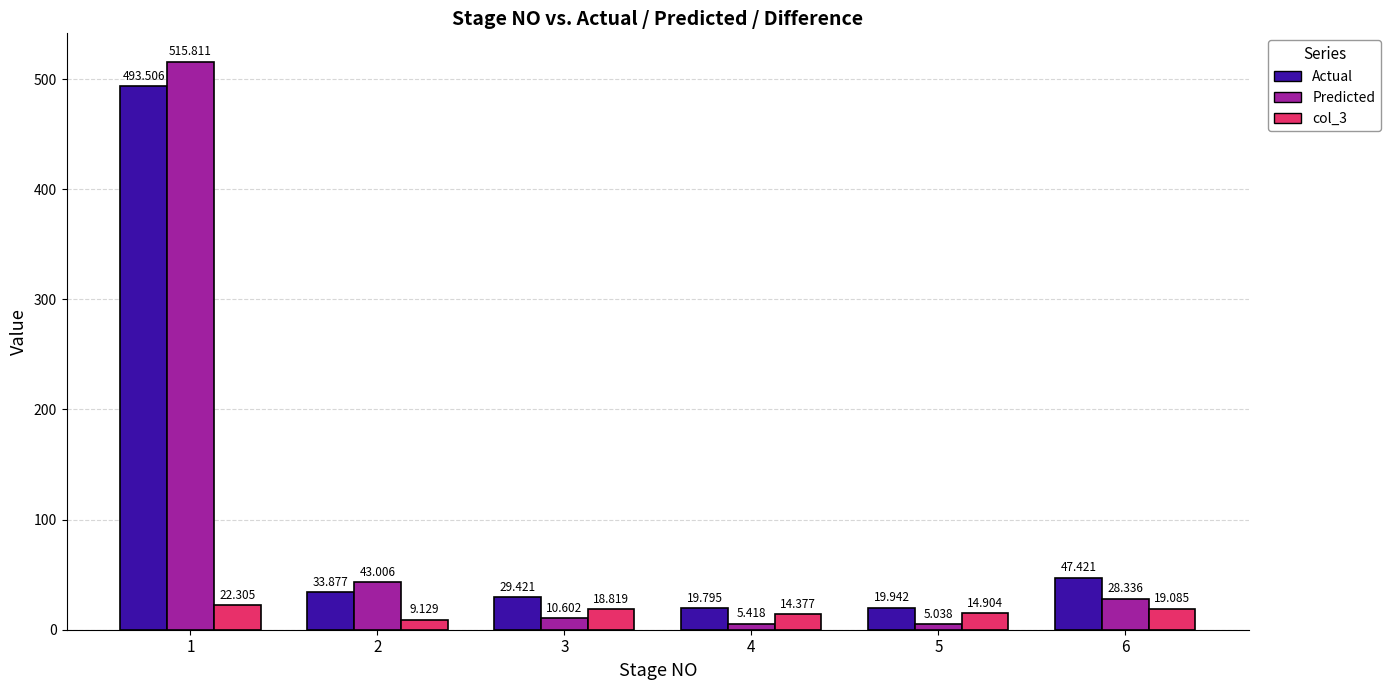

How many data points in col_3 are less than 18?

3